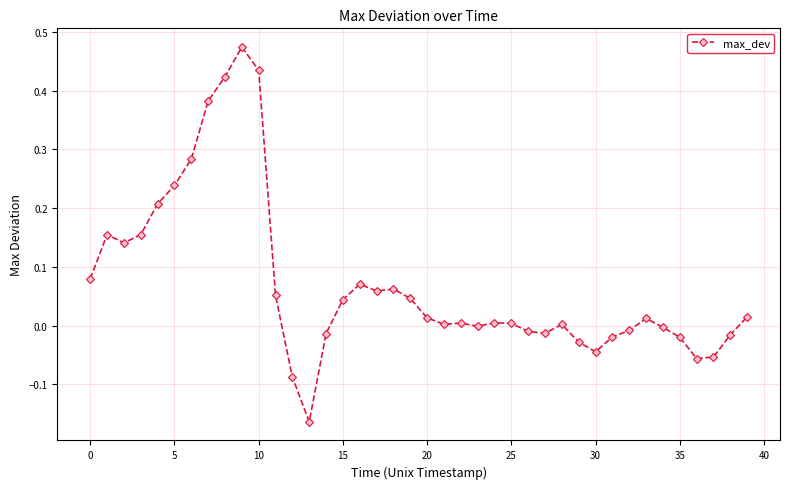

What is the sum of all values?

2.8